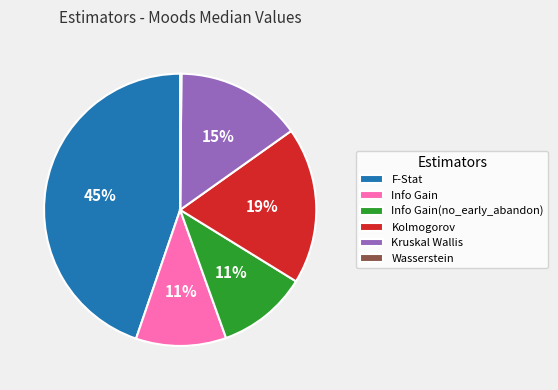

Between F-Stat and Info Gain, which is larger?

F-Stat